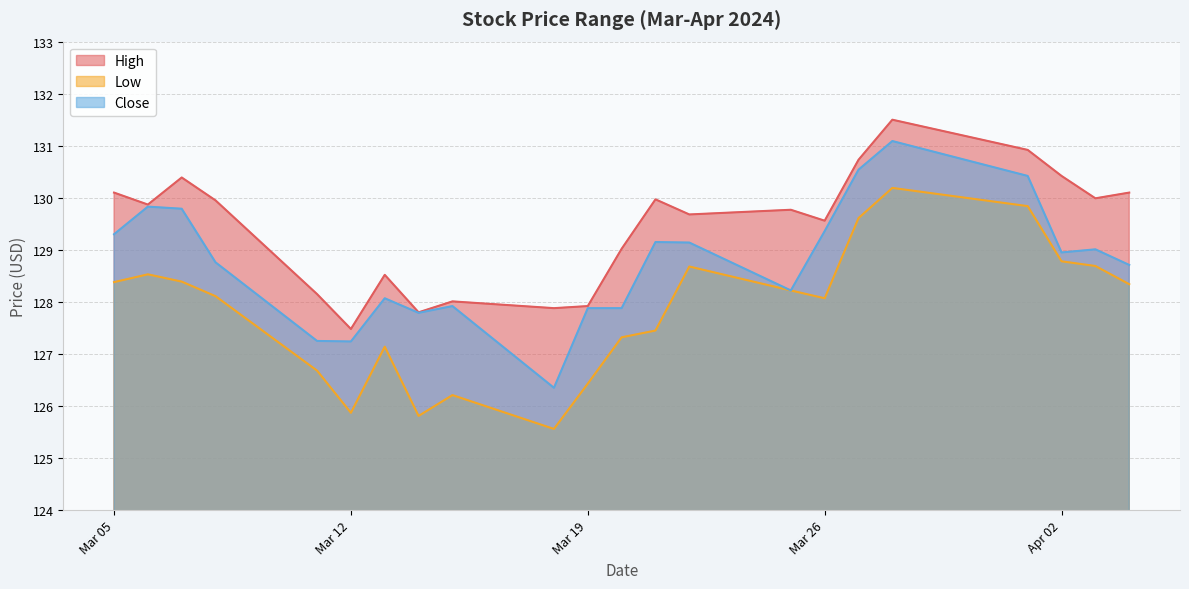

At which category is the sum across all series the highest?

2024-03-28